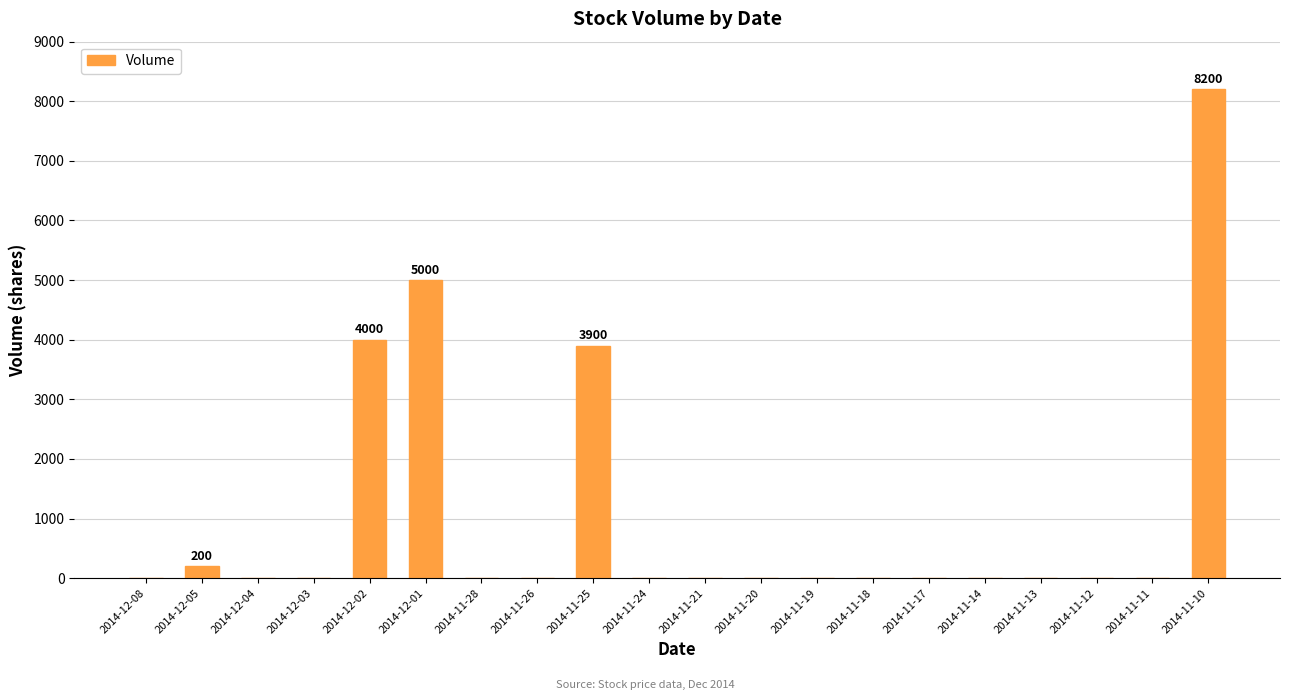

Reading left to right, extract all data points from this chart.

0	200	0	0	4000	5000	0	0	3900	0	0	0	0	0	0	0	0	0	0	8200